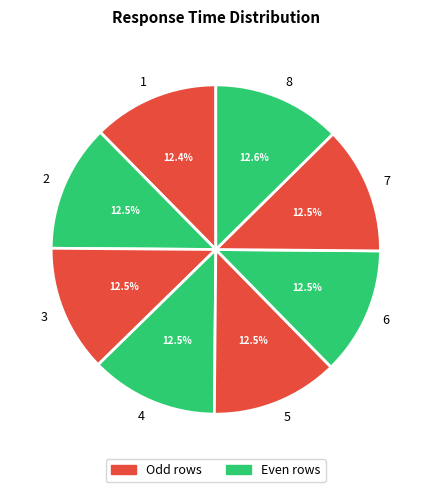

What is the total percentage of 4 and 5?

25.0%